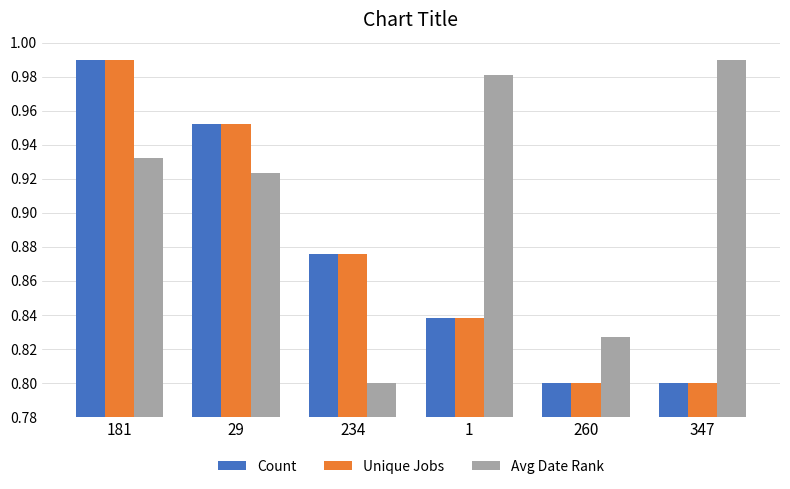

The value of Count at 260 is 0.8. True or false?

True